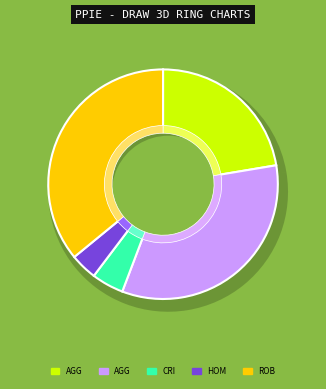

Count the number of slices in the pie.

5